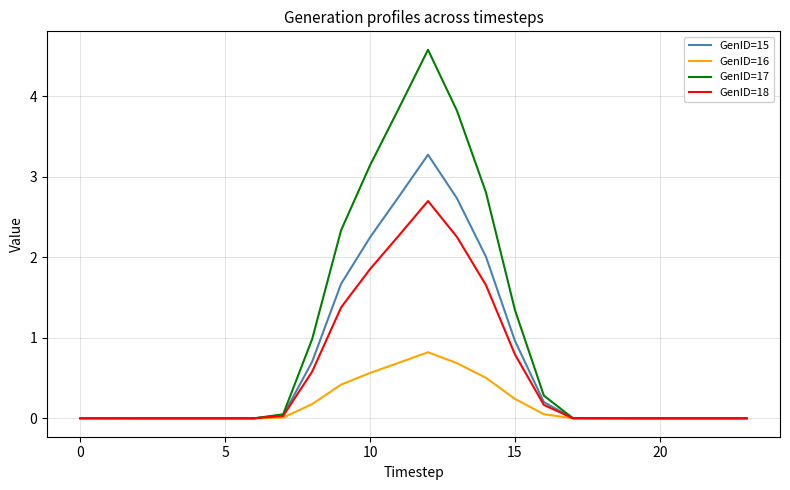

Which series has the largest total across all categories?

GenID=17